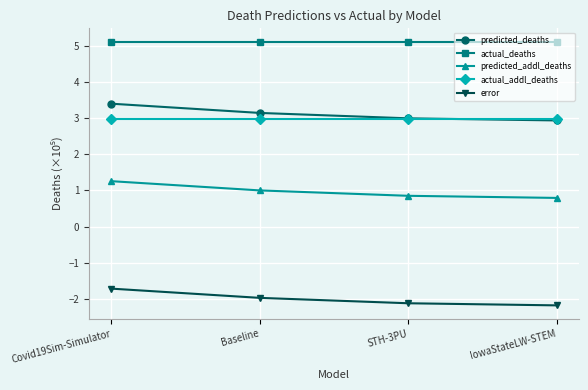

Is the value of actual_addl_deaths at IowaStateLW-STEM greater than the value of error at Baseline?

Yes